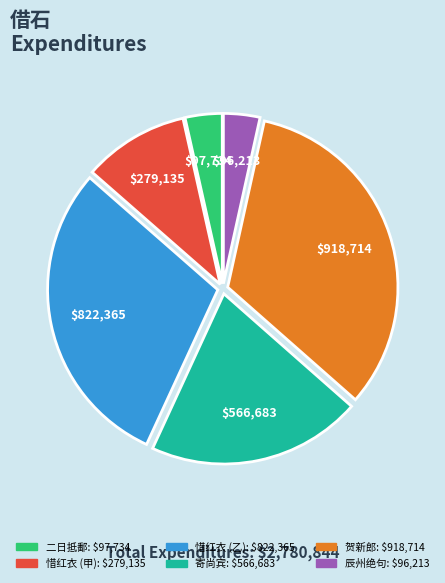

Is there a majority slice in this chart?

No